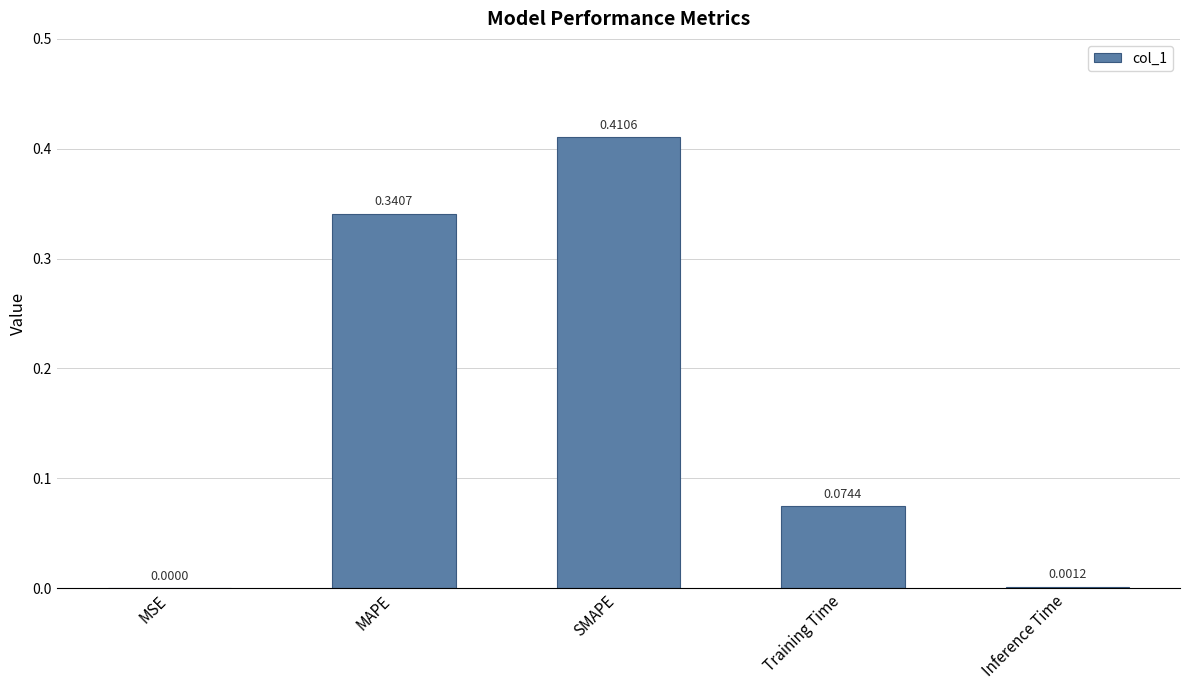

Which category has the highest value across all series?

SMAPE